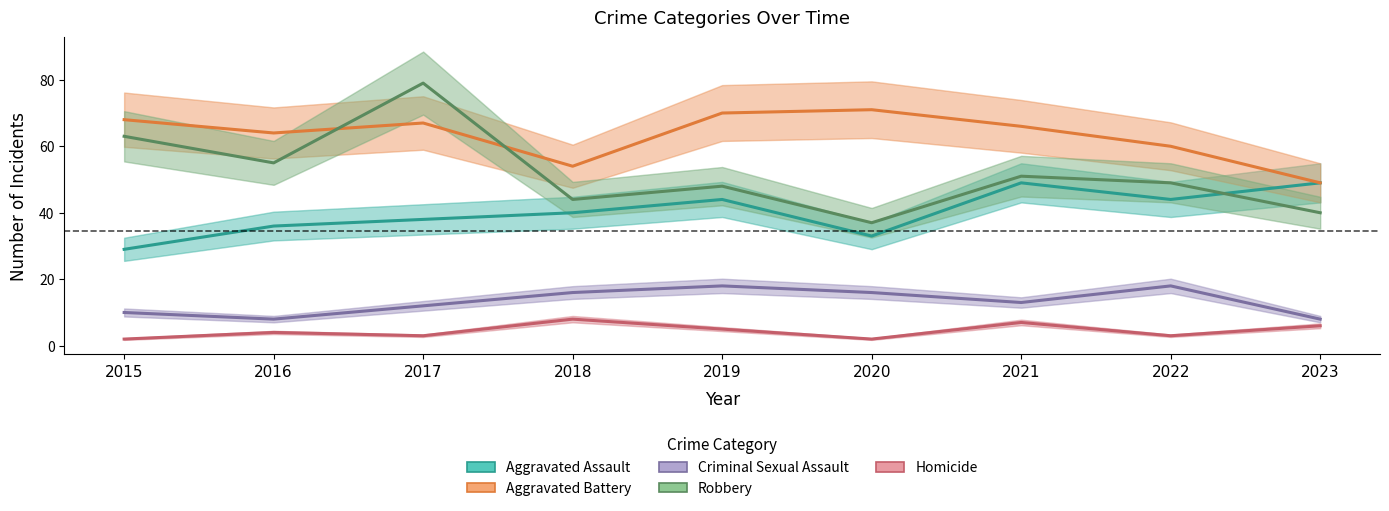

Reading right to left, transcribe all the data shown in this chart.

Aggravated Assault: 2023=49	2022=44	2021=49	2020=33	2019=44	2018=40	2017=38	2016=36	2015=29
Aggravated Battery: 2023=49	2022=60	2021=66	2020=71	2019=70	2018=54	2017=67	2016=64	2015=68
Criminal Sexual Assault: 2023=8	2022=18	2021=13	2020=16	2019=18	2018=16	2017=12	2016=8	2015=10
Robbery: 2023=40	2022=49	2021=51	2020=37	2019=48	2018=44	2017=79	2016=55	2015=63
Homicide: 2023=6	2022=3	2021=7	2020=2	2019=5	2018=8	2017=3	2016=4	2015=2